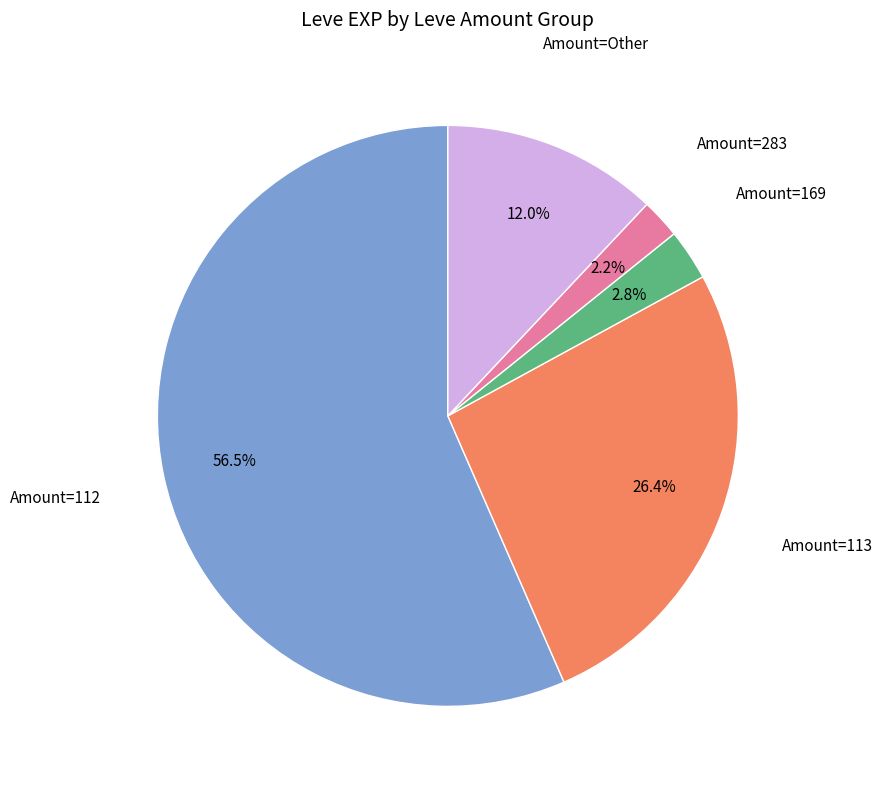

Does any single category account for the majority?

Yes